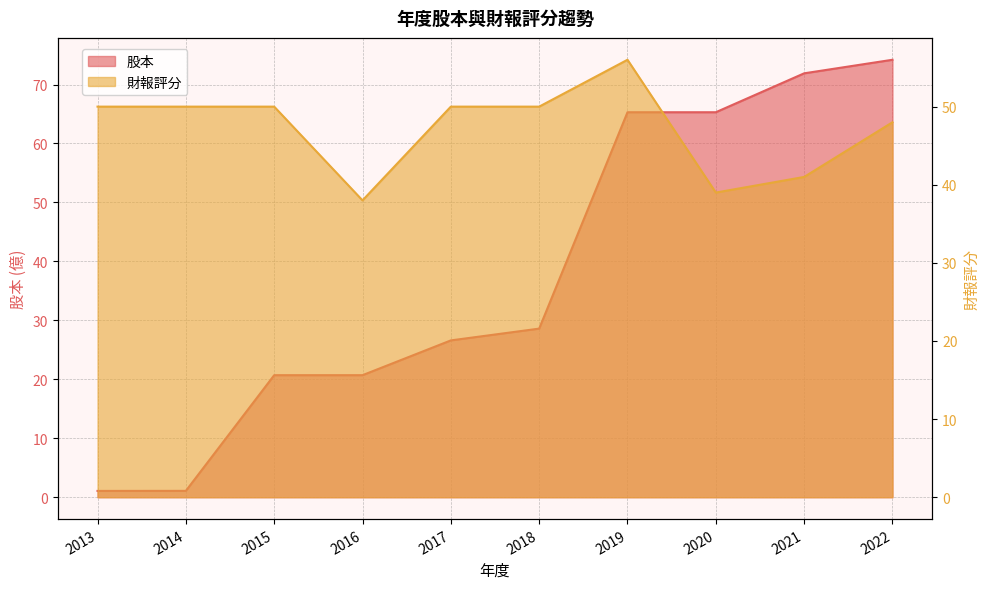

What is the lowest value of the 財報評分 series?

38.0